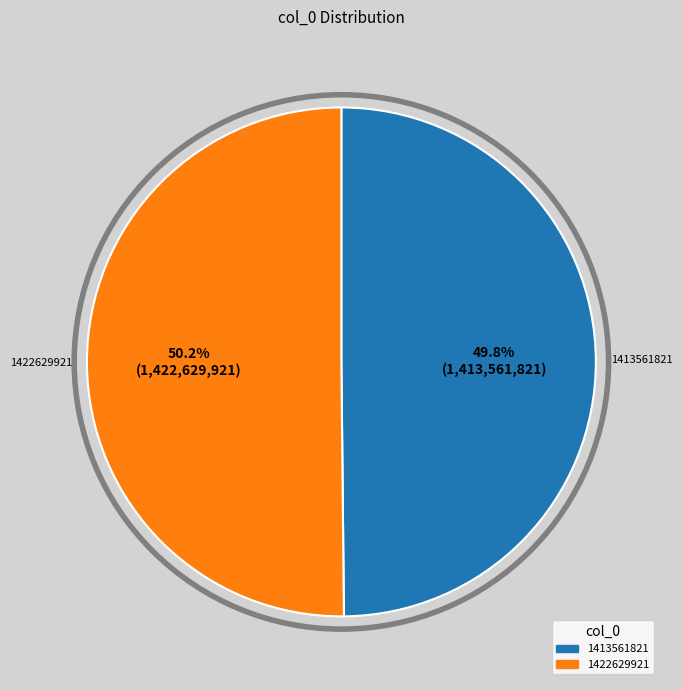

Is it true that 1422629921 is 38% of the pie?

False